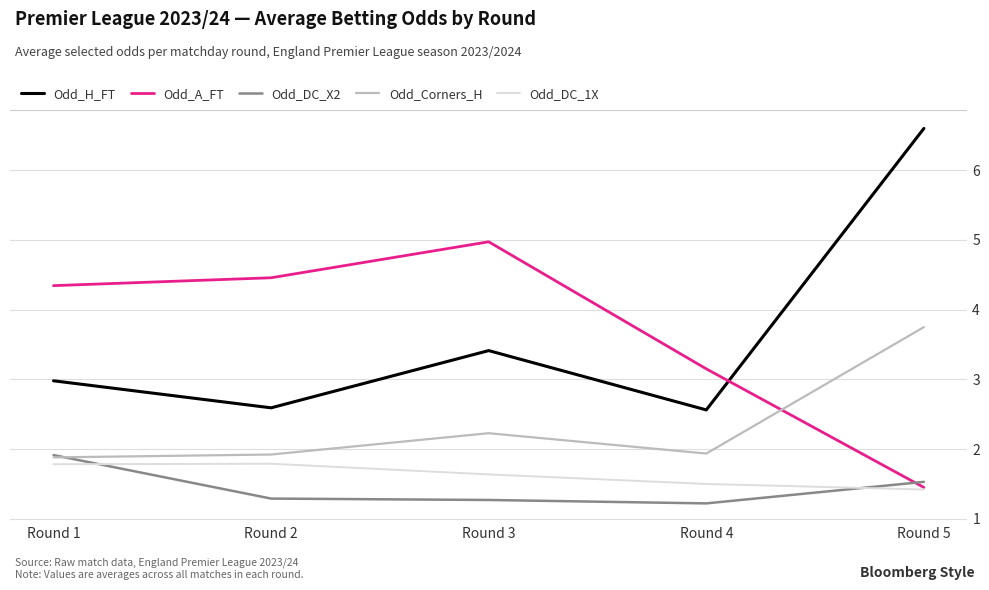

At which category does Odd_Corners_H reach its first local peak?

Round 3